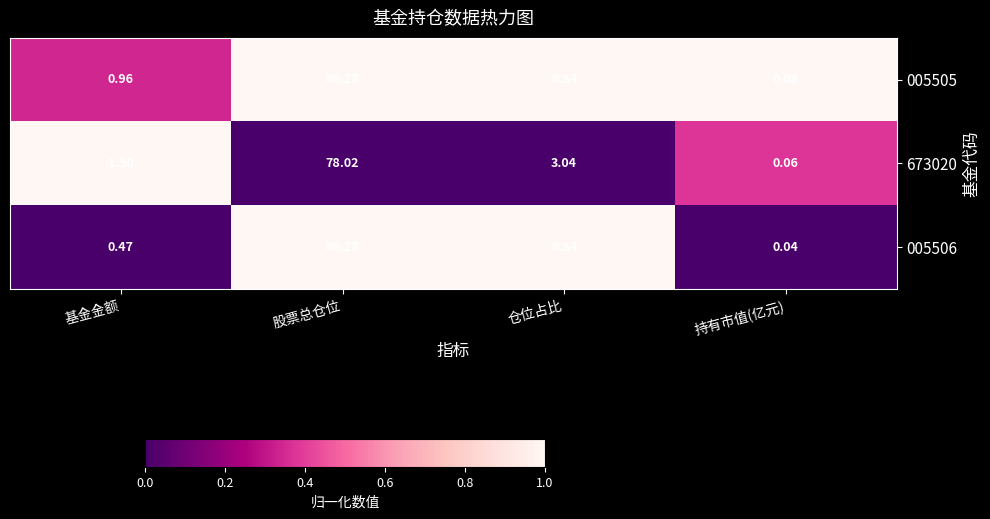

Rank the categories by 005505 value from highest to lowest.

股票总仓位, 仓位占比, 基金金额, 持有市值(亿元)